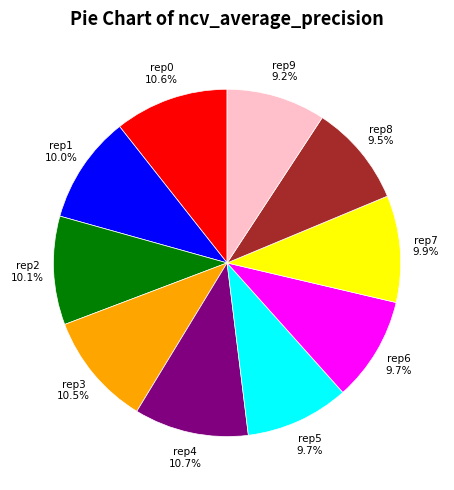

Is there a majority slice in this chart?

No